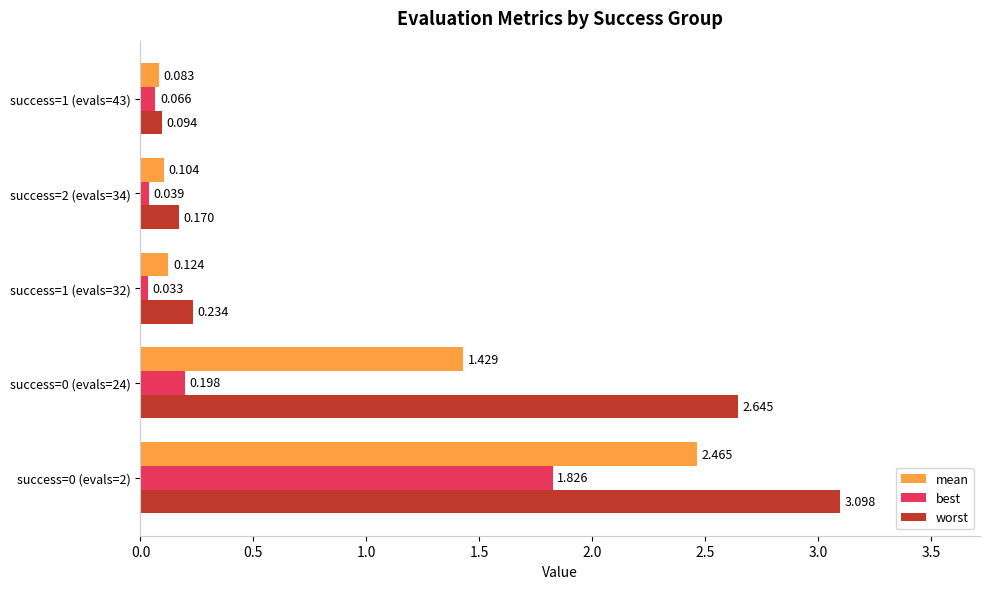

Rank the series by their maximum value, from lowest to highest.

best, mean, worst